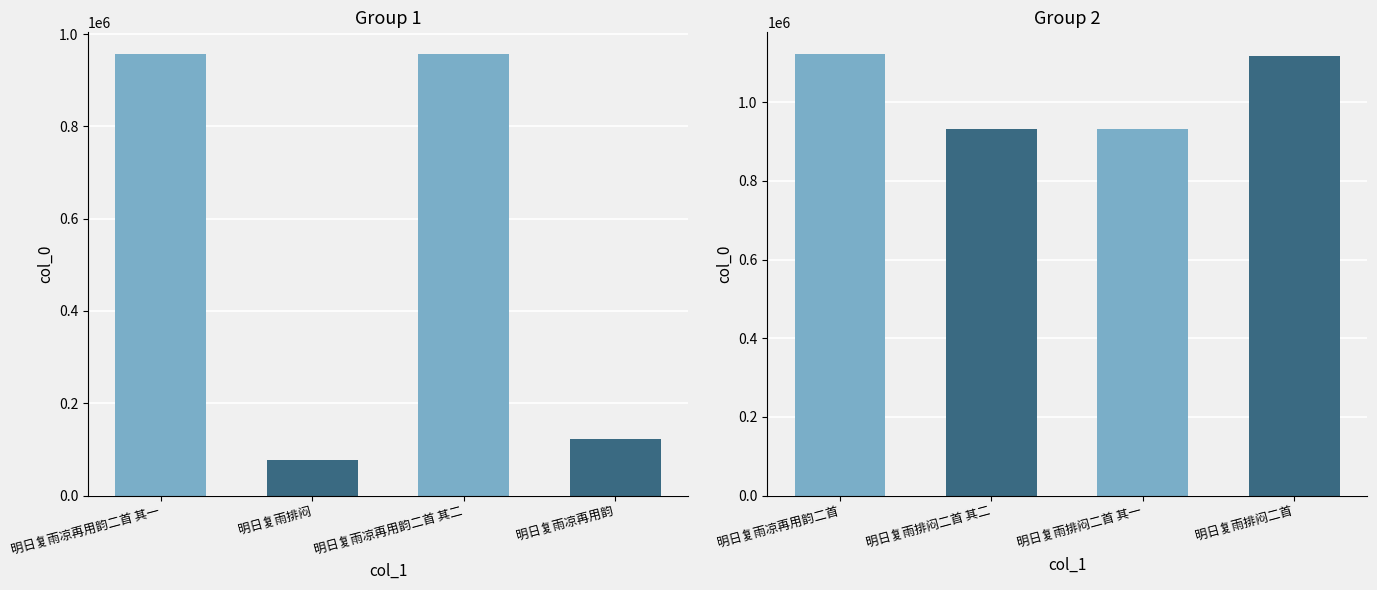

Count the number of data series in this chart.

1